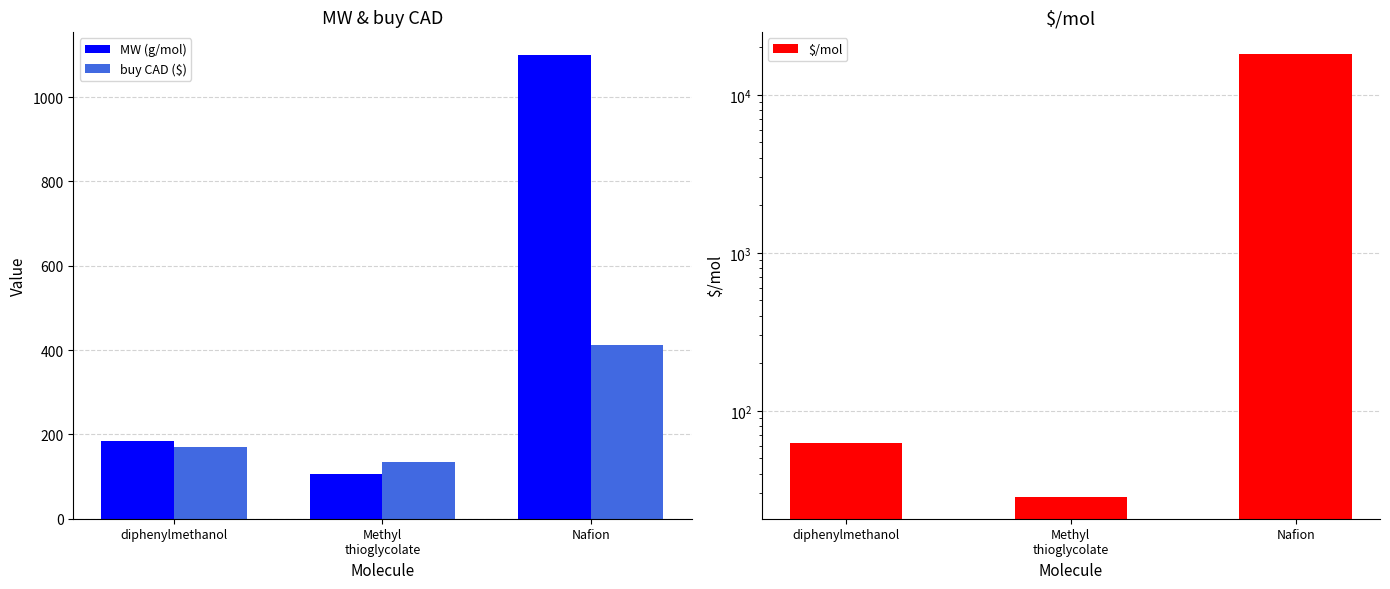

What is the maximum value for MW (g/mol)?

1100.0